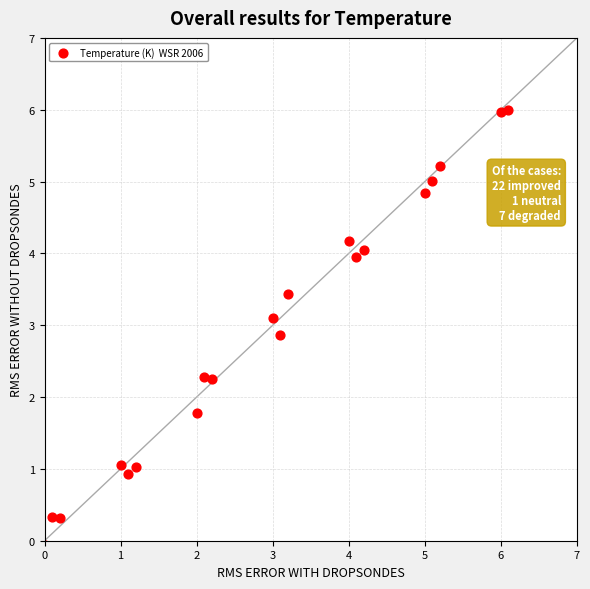

What is the range of Y values (max minus min)?

6.1